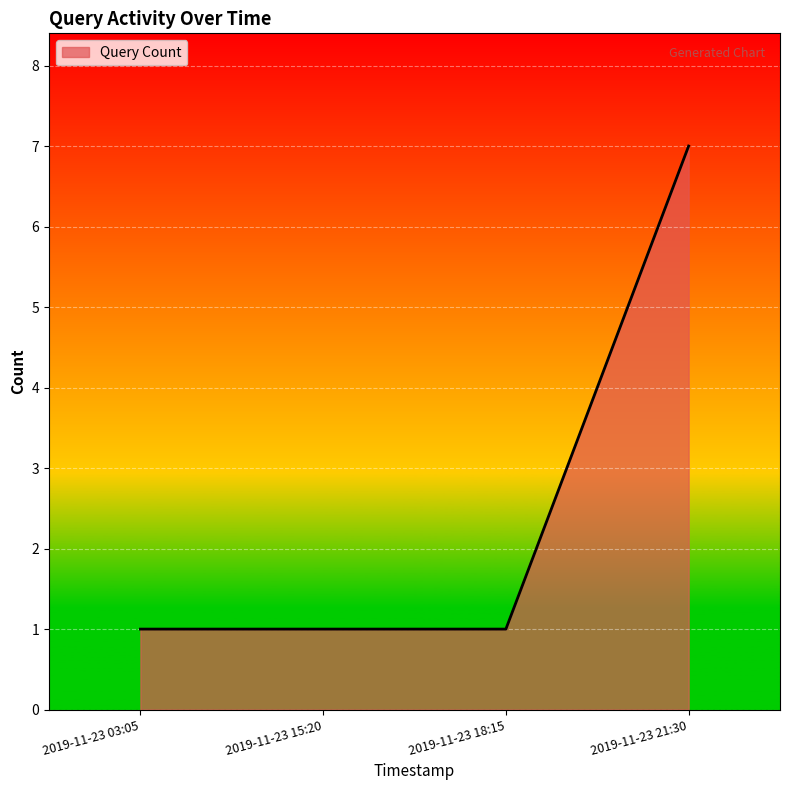

Between 2019-11-23 03:05 and 2019-11-23 21:30, which is larger?

2019-11-23 21:30